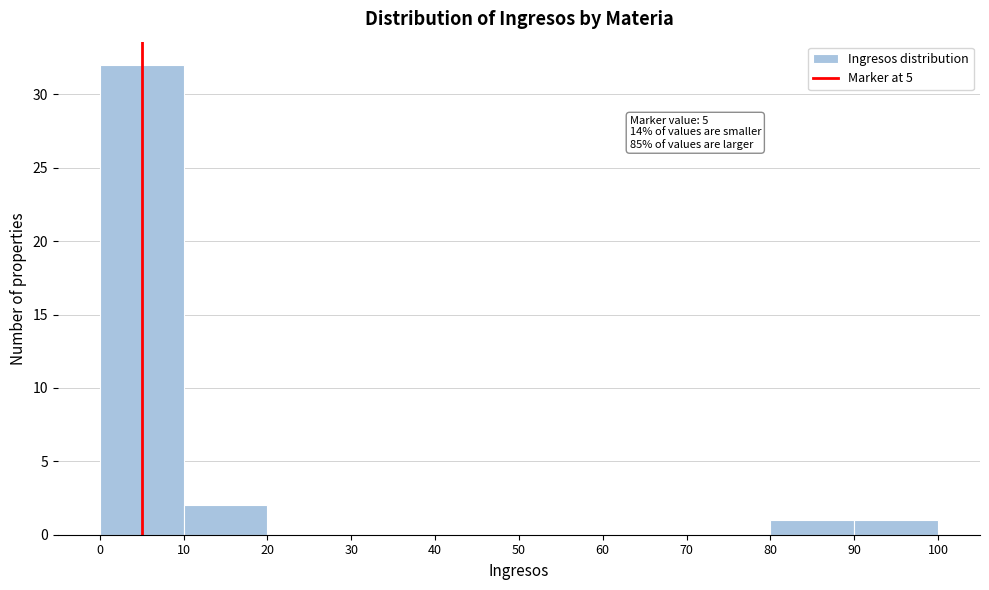

Which range on the x-axis has the tallest bar?

0 to 10